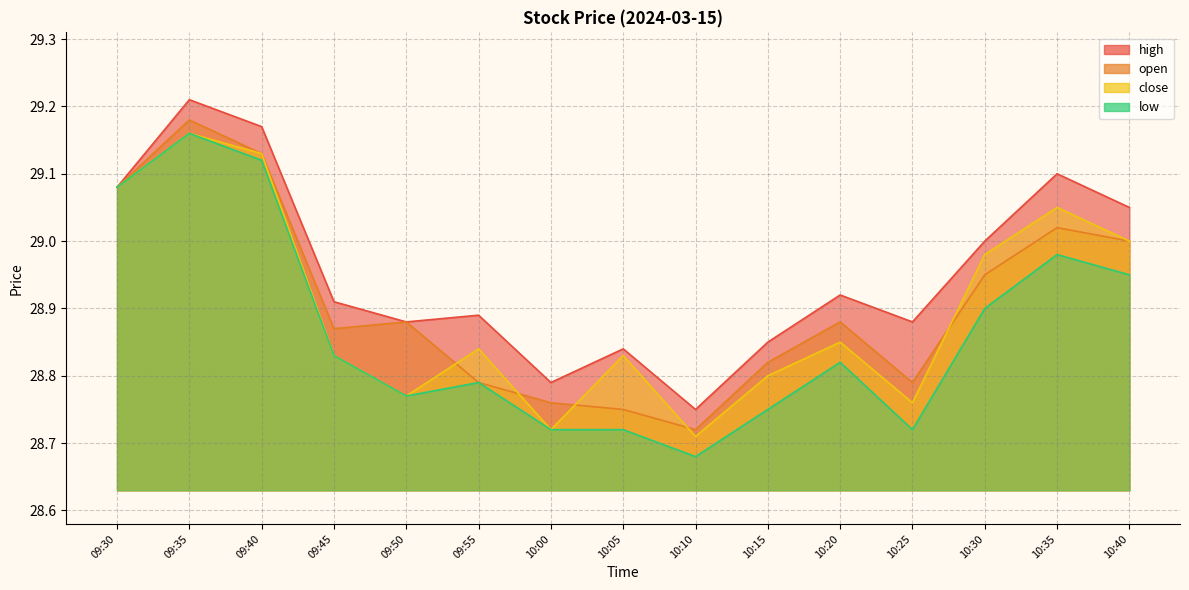

Count the number of data series in this chart.

4